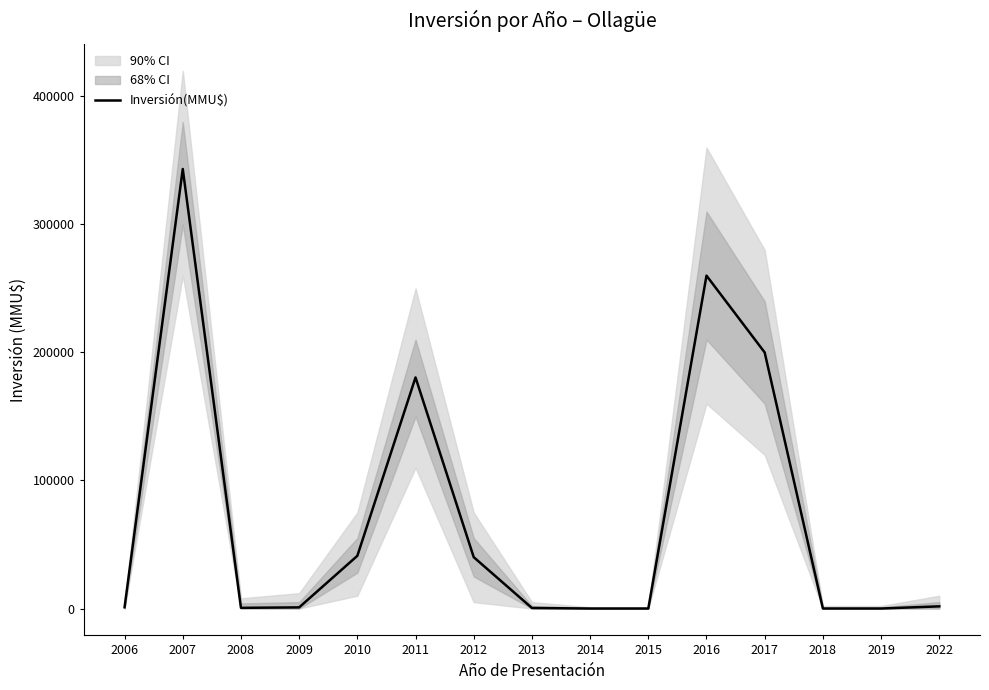

List the labels in order of value, smallest first.

2014, 2015, 2018, 2019, 2013, 2008, 2009, 2006, 2022, 2012, 2010, 2011, 2017, 2016, 2007